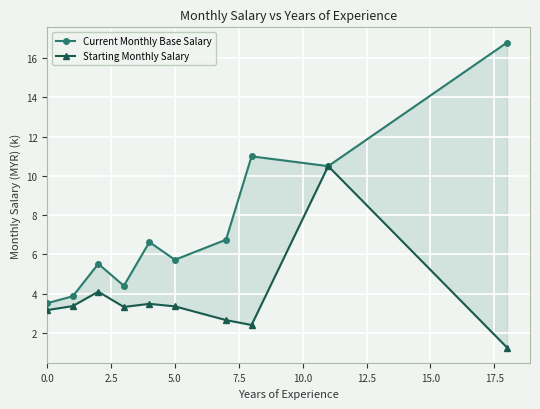

What is the maximum value for Starting Monthly Salary?

10.5